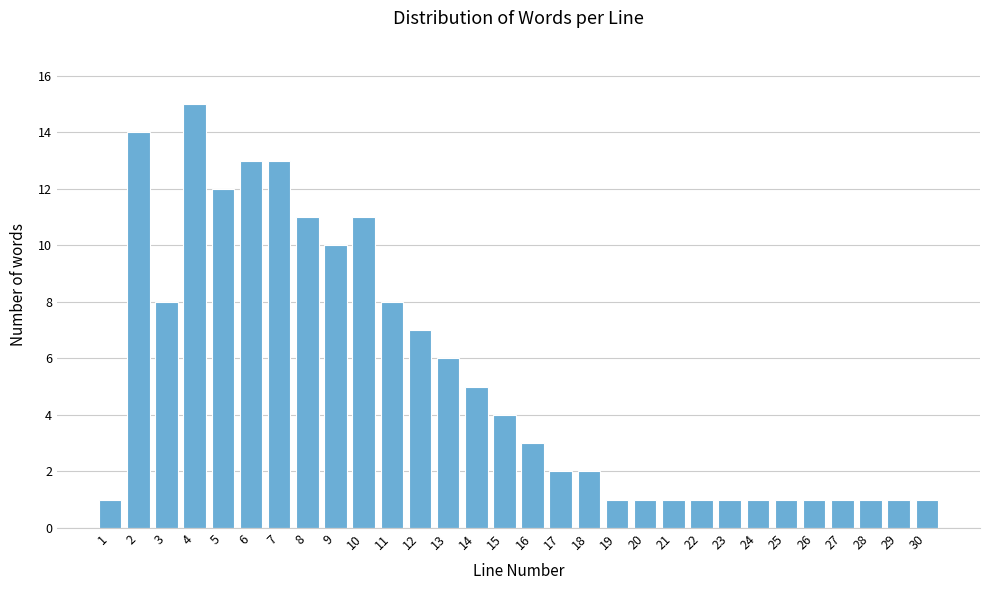

Reading right to left, extract all data points from this chart.

1	1	1	1	1	1	1	1	1	1	1	1	2	2	3	4	5	6	7	8	11	10	11	13	13	12	15	8	14	1